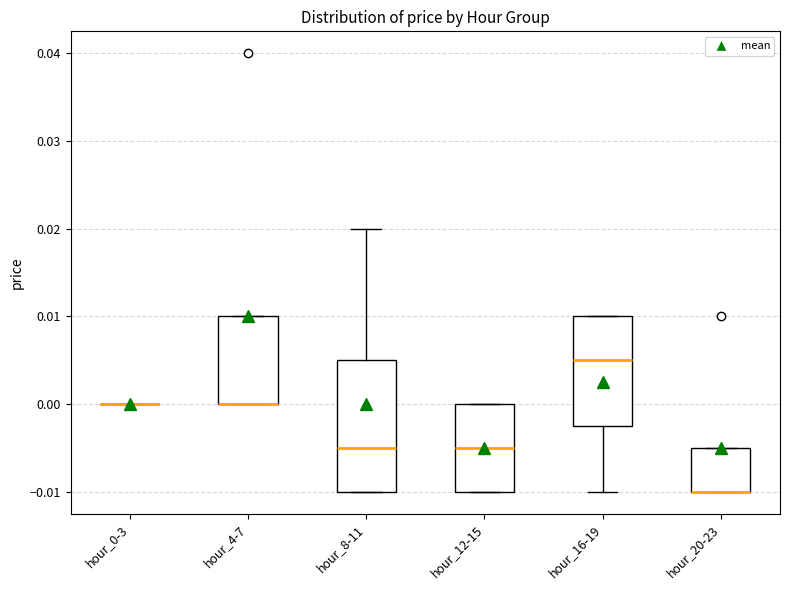

Where is the upper edge of the box for hour_20-23 on the y-axis? The values are not printed on the chart, so give them approximately, as read against the axis.

-0.005